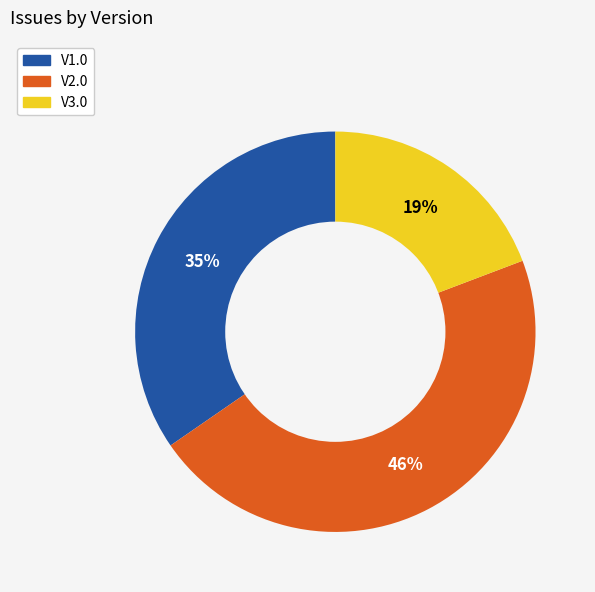

To the nearest percent, what is the difference between the largest and smallest slice percentages?

27%